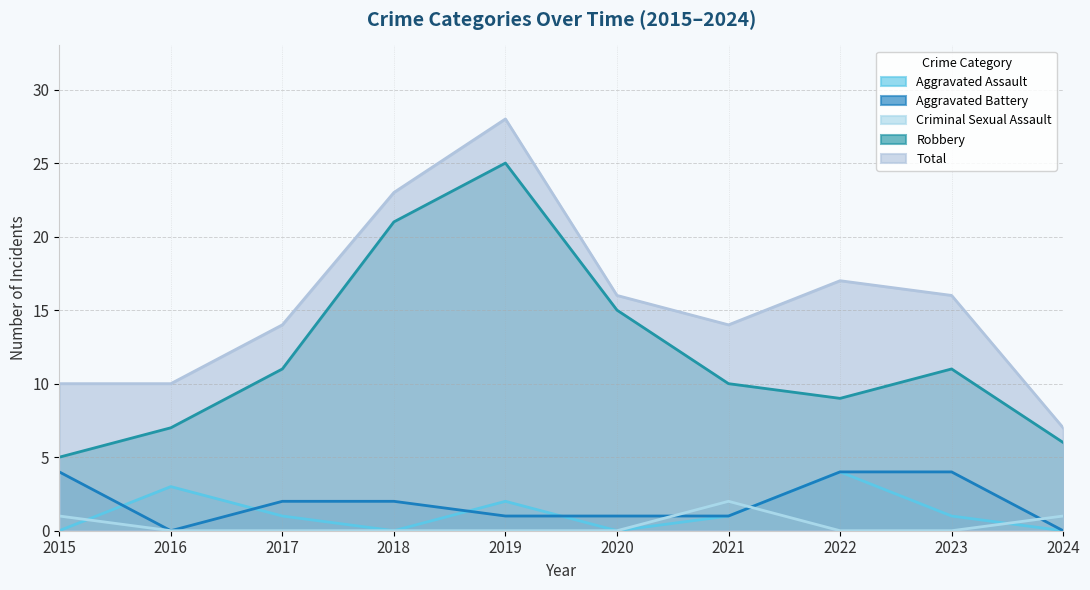

At which label does Aggravated Battery first exceed 2?

2015